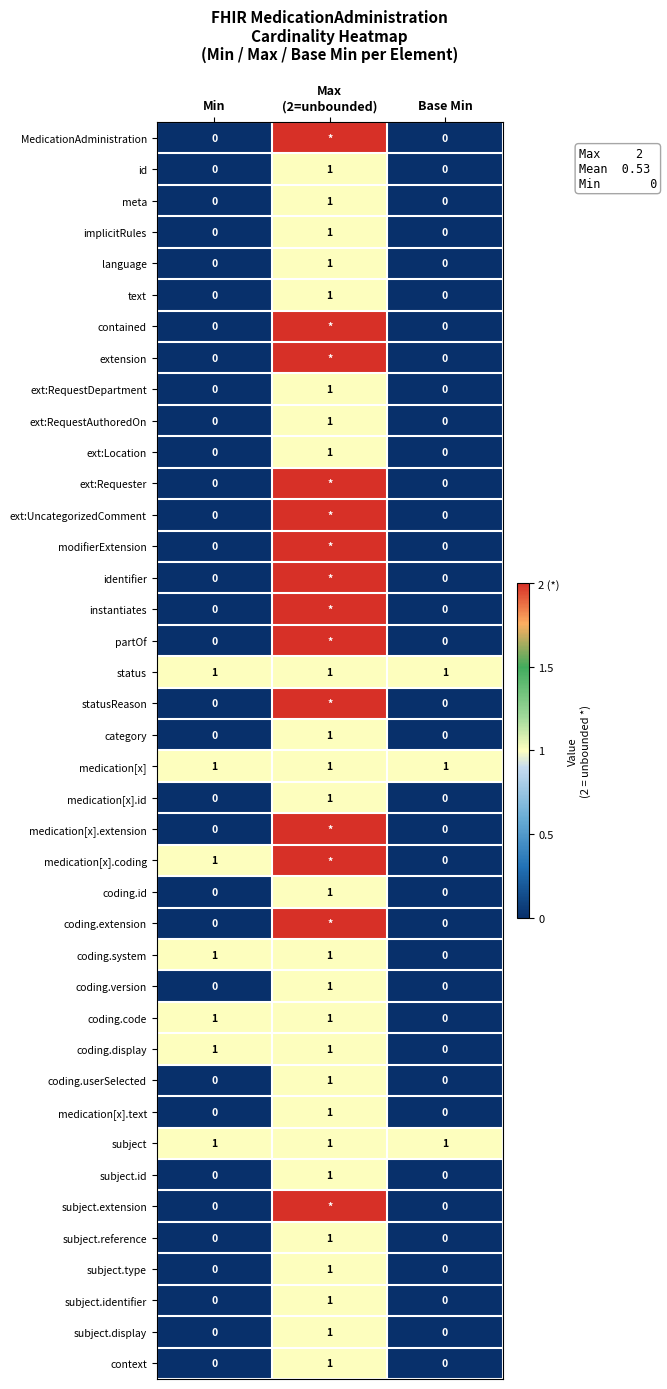

Count the coding.version values in the range 0 to 1.

3